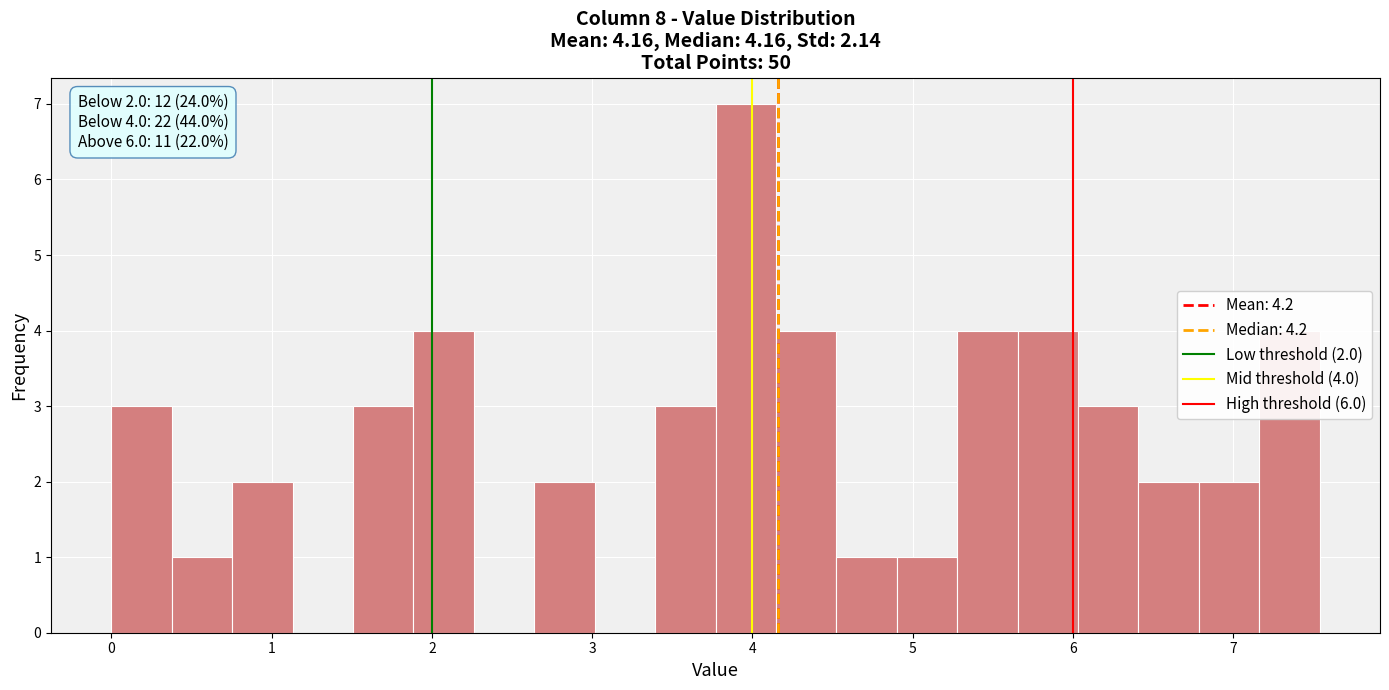

Around what value on the x-axis is the tallest bar? Give the approximate position of its centre, as read against the axis.

4.0